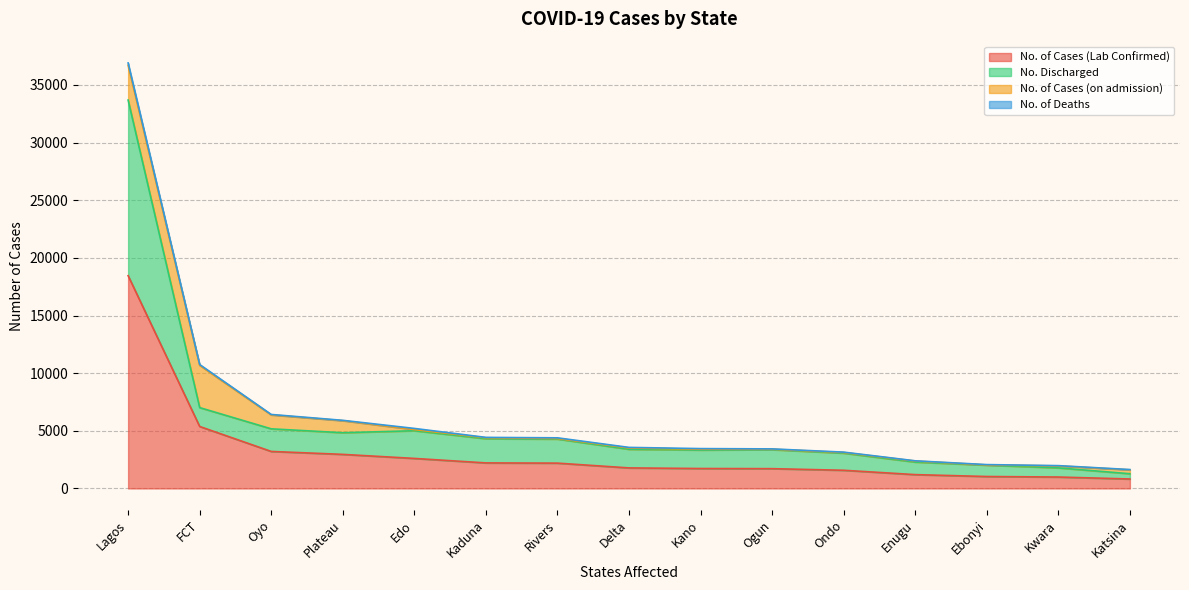

Is the value of No. Discharged at Ebonyi greater than the value of No. of Cases (Lab Confirmed) at Plateau?

No